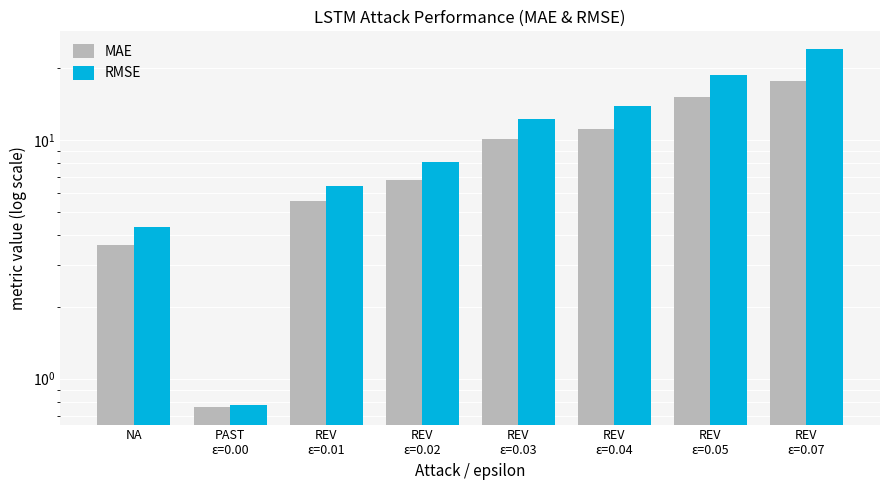

Reading left to right, extract all data points from this chart.

MAE: NA=3.6	PAST
ε=0.00=0.8	REV
ε=0.01=5.6	REV
ε=0.02=6.8	REV
ε=0.03=10.1	REV
ε=0.04=11.0	REV
ε=0.05=15.1	REV
ε=0.07=17.6
RMSE: NA=4.3	PAST
ε=0.00=0.8	REV
ε=0.01=6.4	REV
ε=0.02=8.1	REV
ε=0.03=12.2	REV
ε=0.04=13.8	REV
ε=0.05=18.7	REV
ε=0.07=23.9